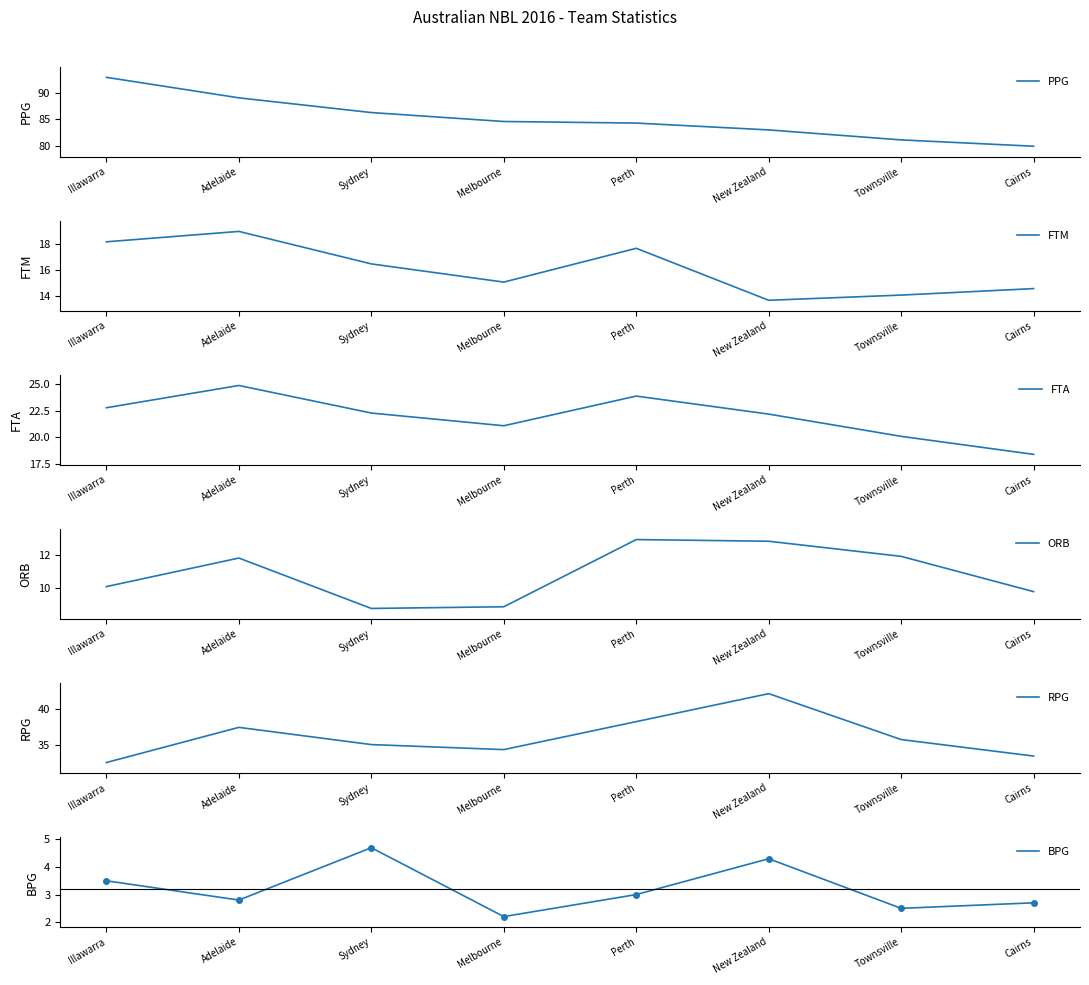

Which category has the lowest value in the ORB series?

Sydney